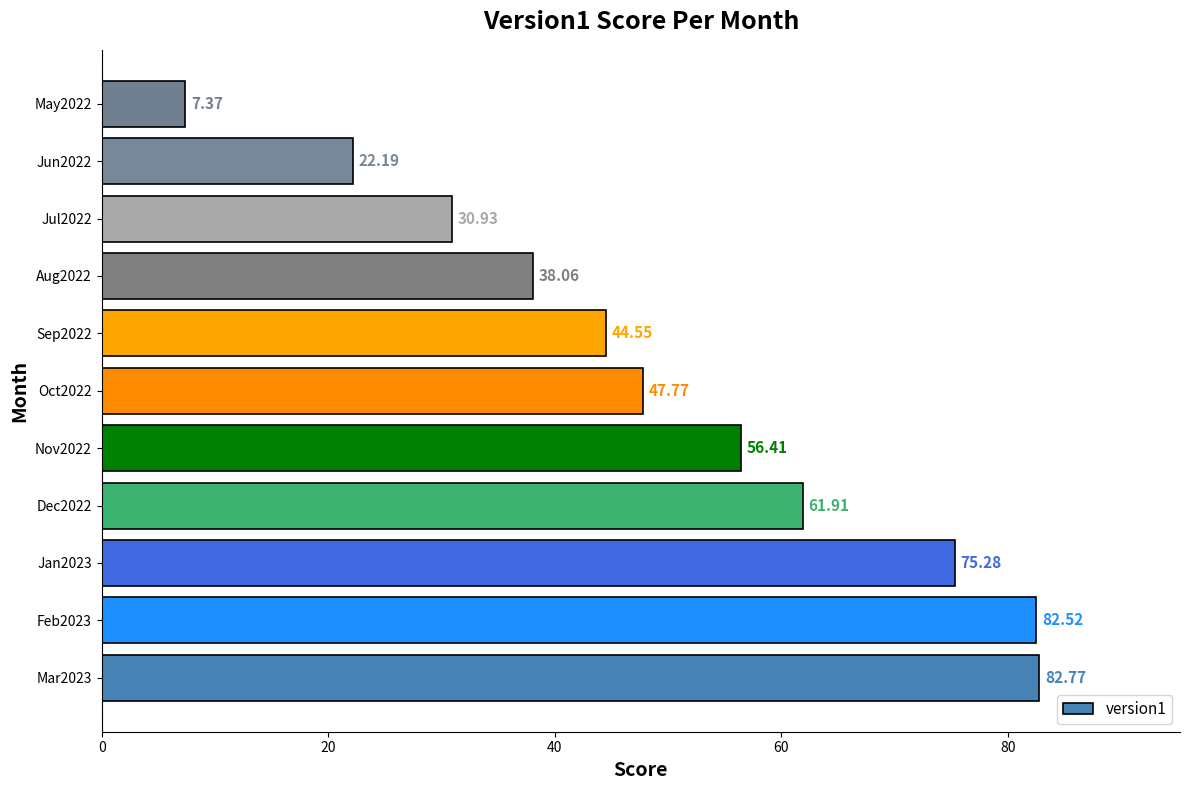

What is the ratio of the value at Jan2023 to the value at Dec2022?

1.2